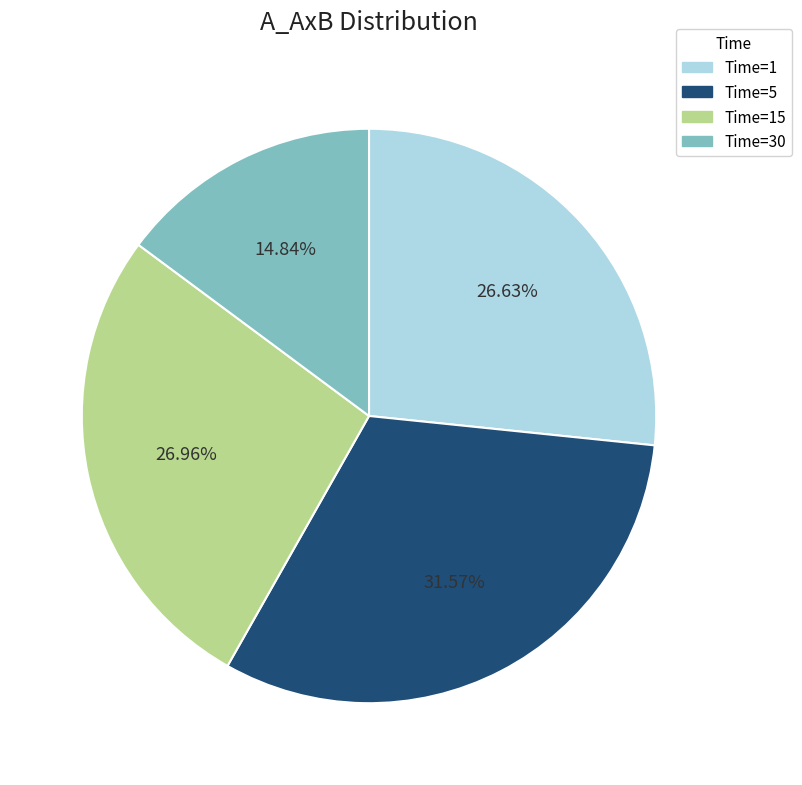

Is there any slice that represents more than half of the pie?

No